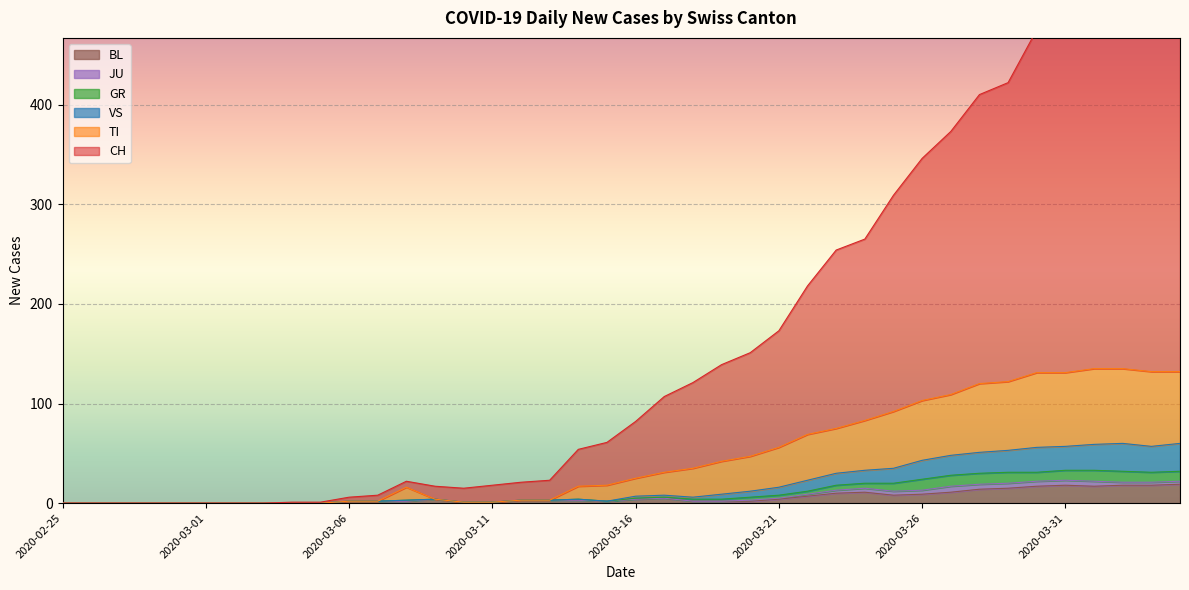

What is the difference between the second highest and second lowest values in the BL series?

18